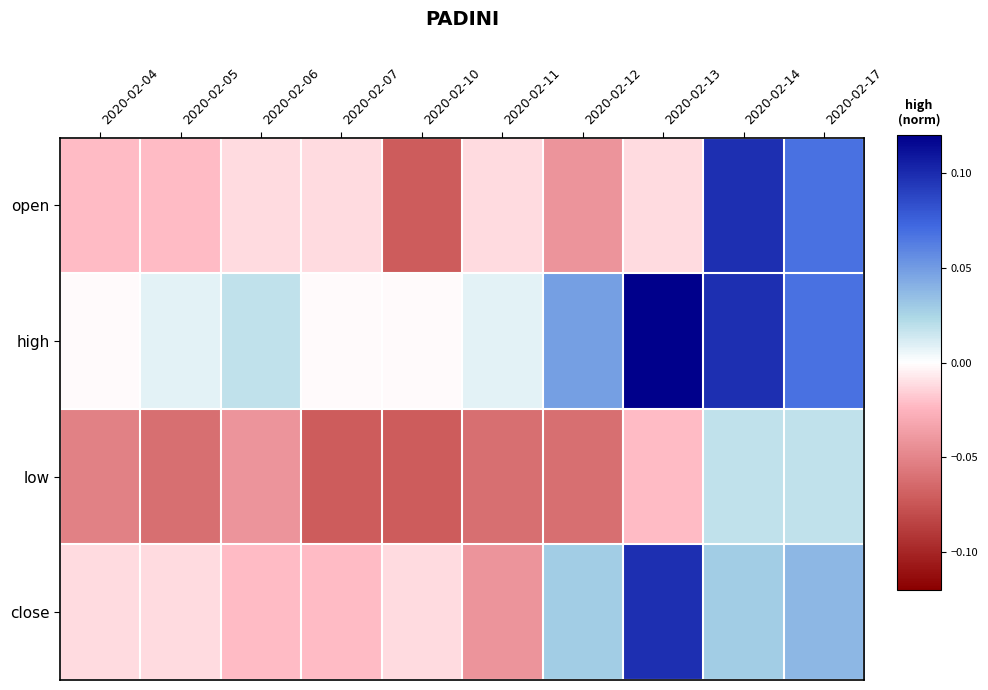

What is the total value across all series at 2020-02-14?

0.2